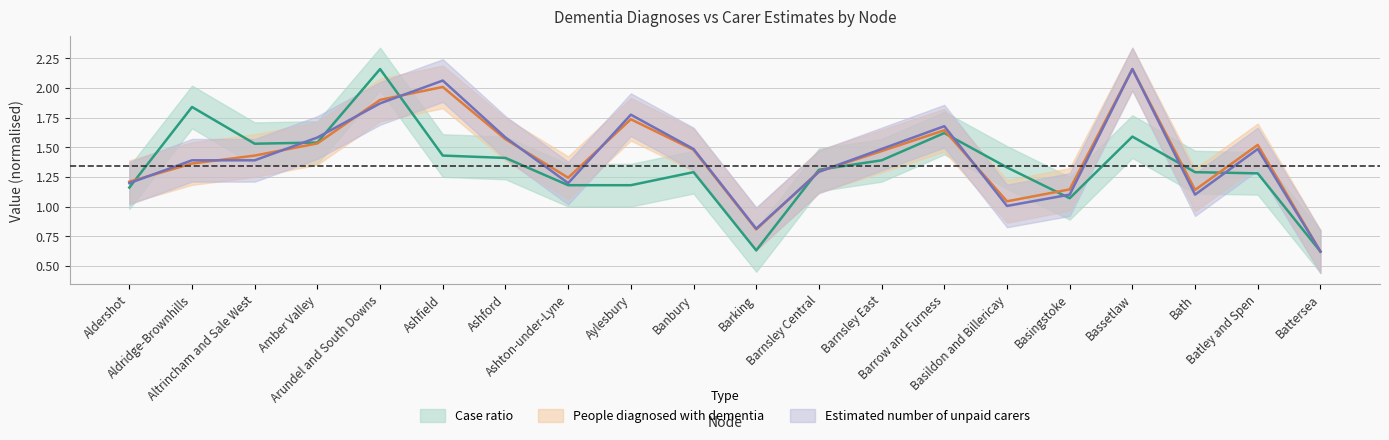

How many lines are shown in the chart?

3